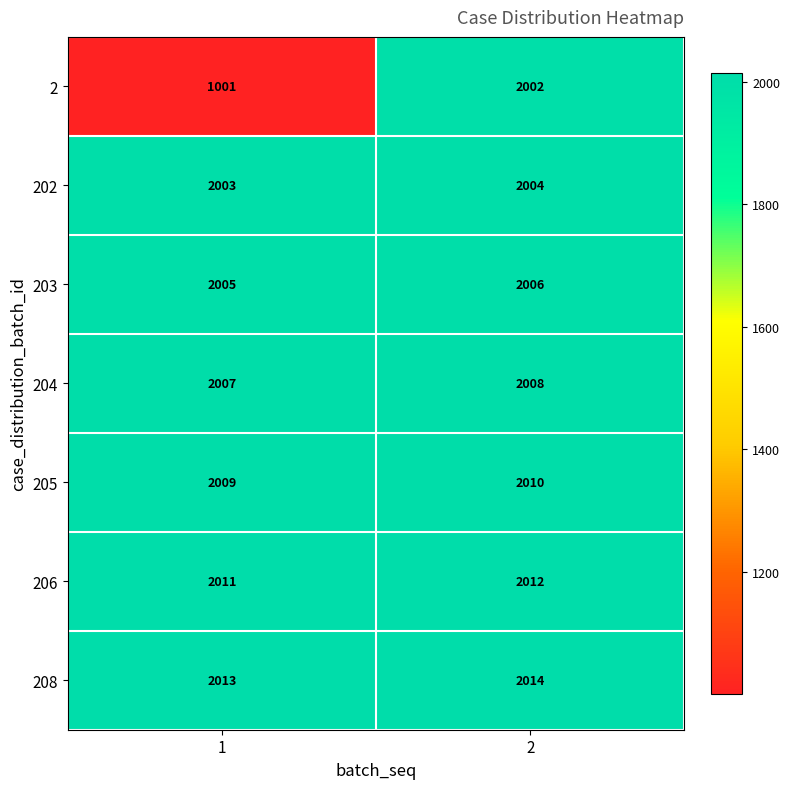

What is the maximum value shown in the chart?

2014